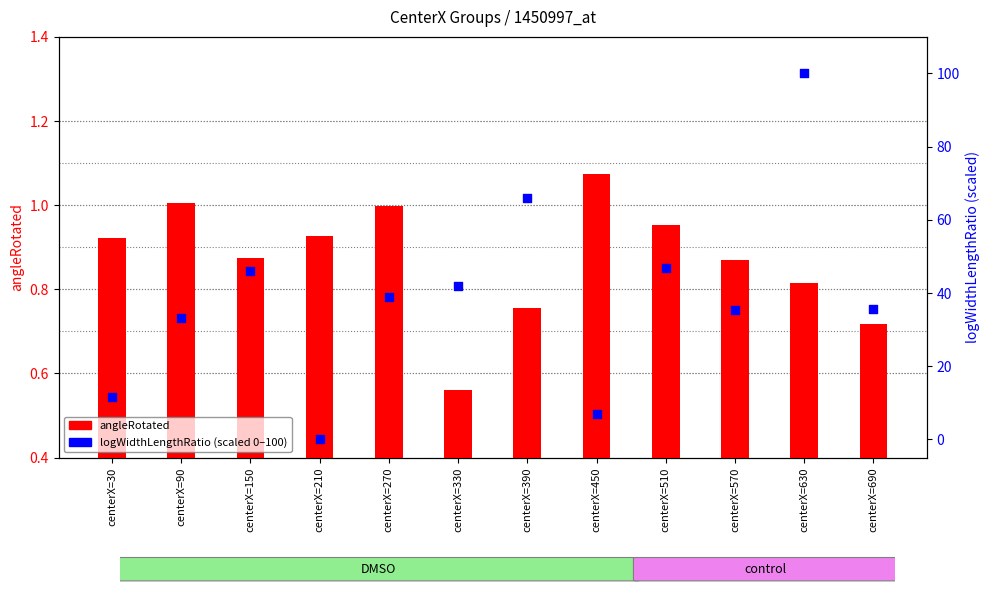

At how many categories does at least one series exceed 99?

1